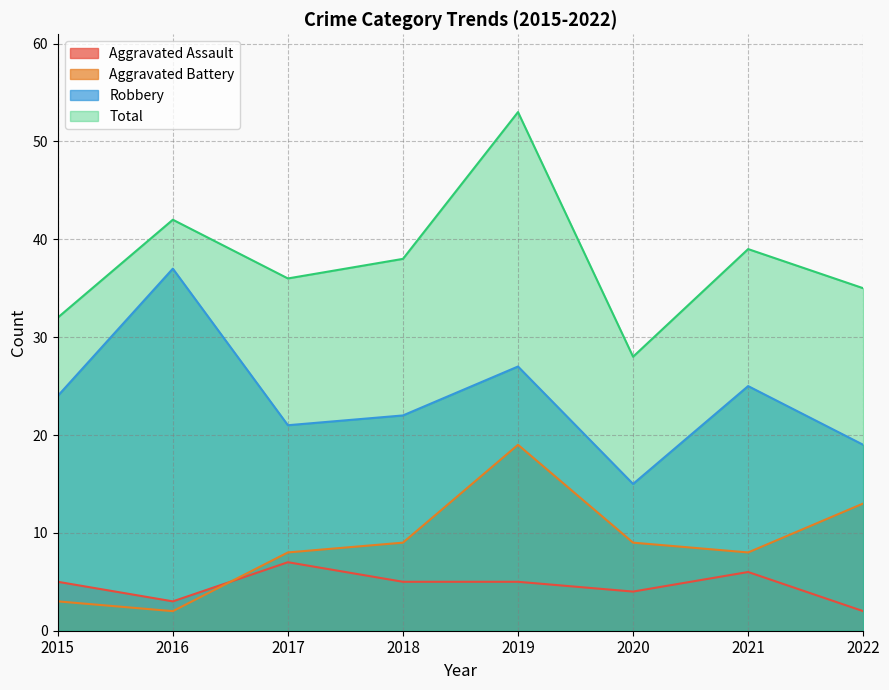

What is the difference between the maximum and minimum values in the Aggravated Assault series?

5